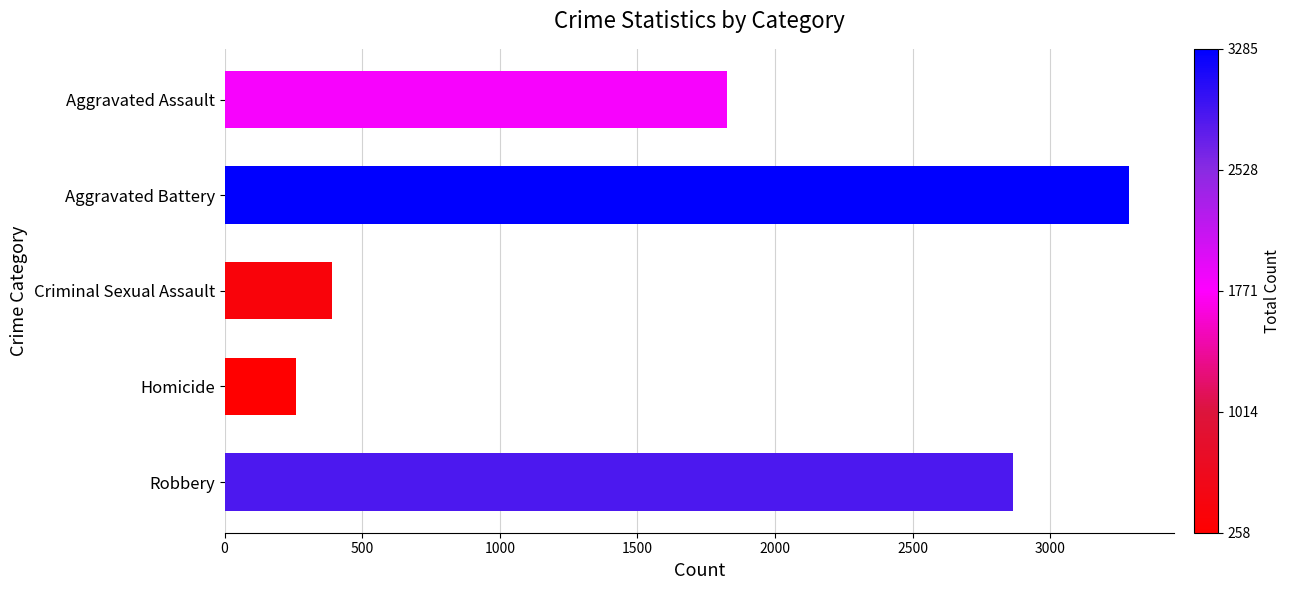

List the labels in order of value, largest first.

Aggravated Battery, Robbery, Aggravated Assault, Criminal Sexual Assault, Homicide